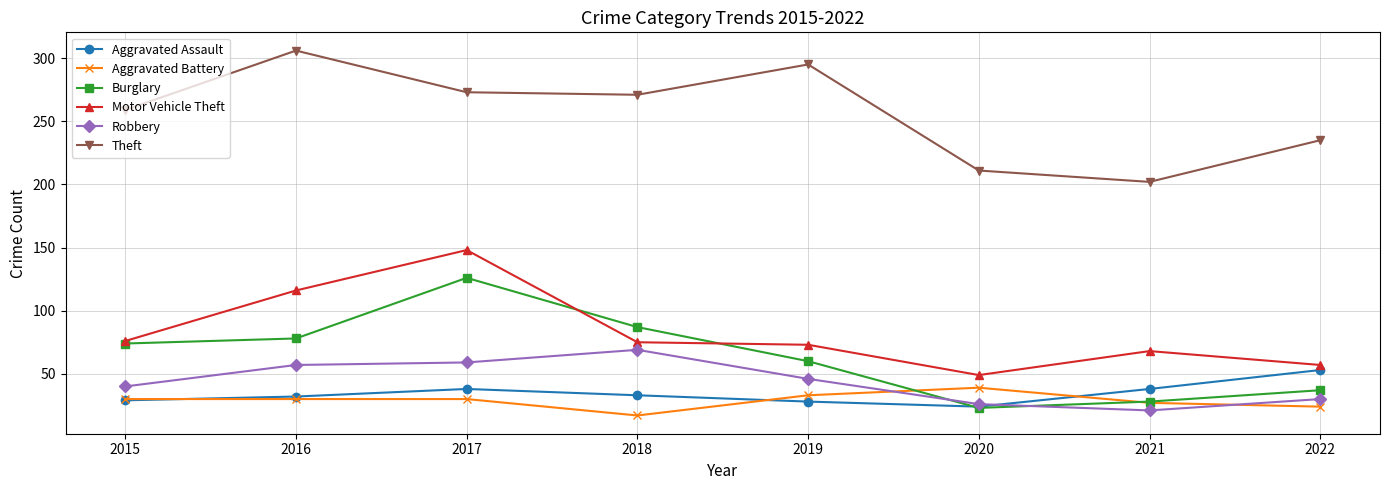

Where is the first local maximum for Aggravated Assault?

2017